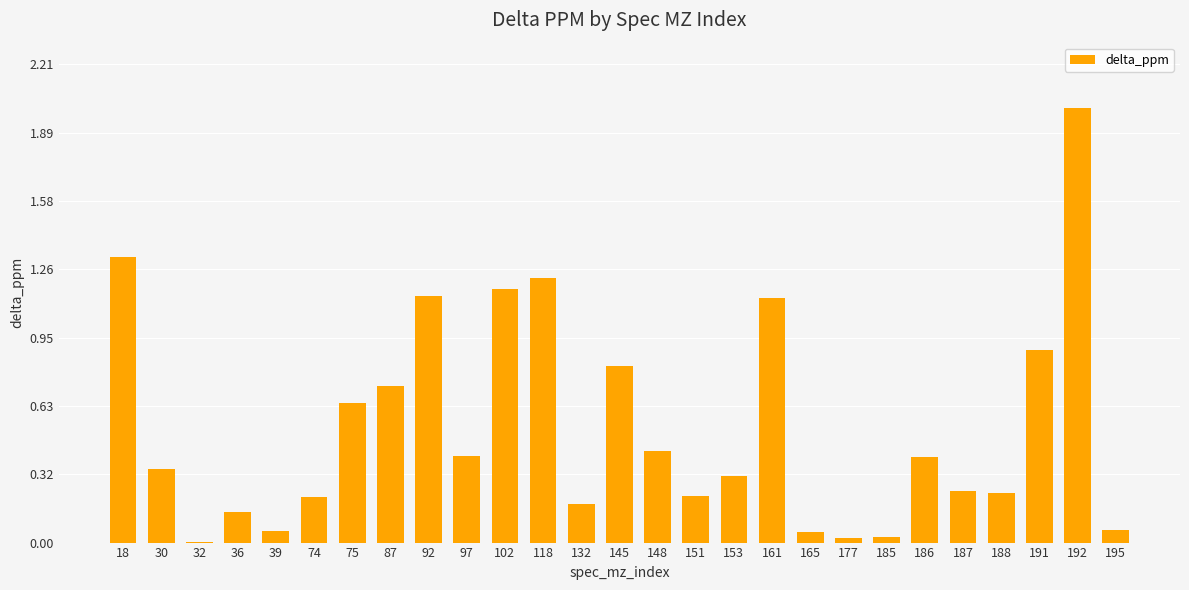

What is the sum of all values?

14.3